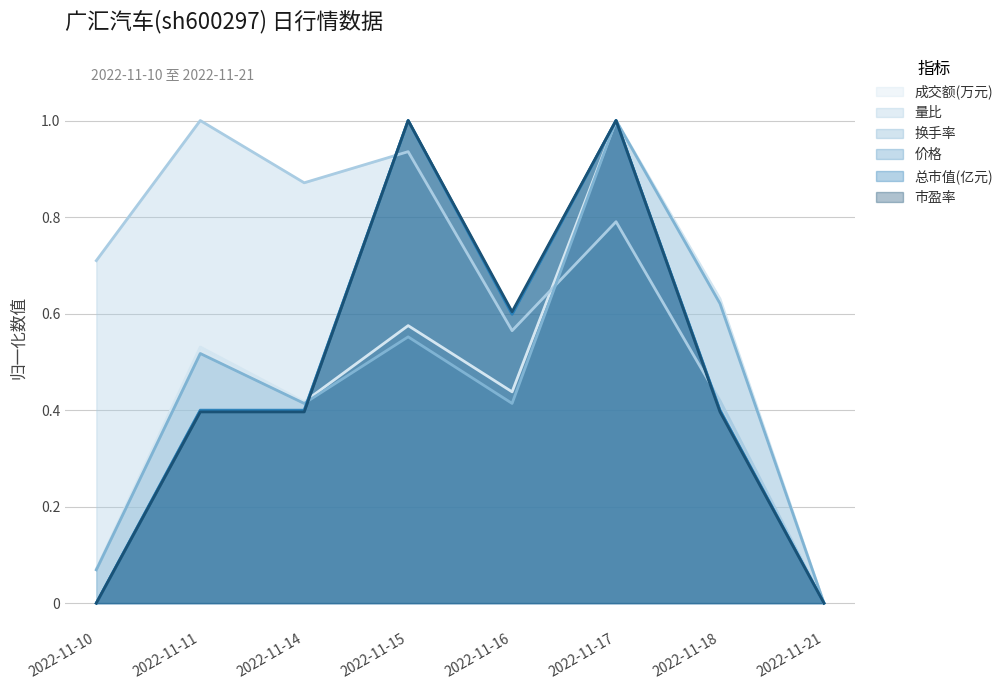

At how many categories does at least one series exceed 0?

7